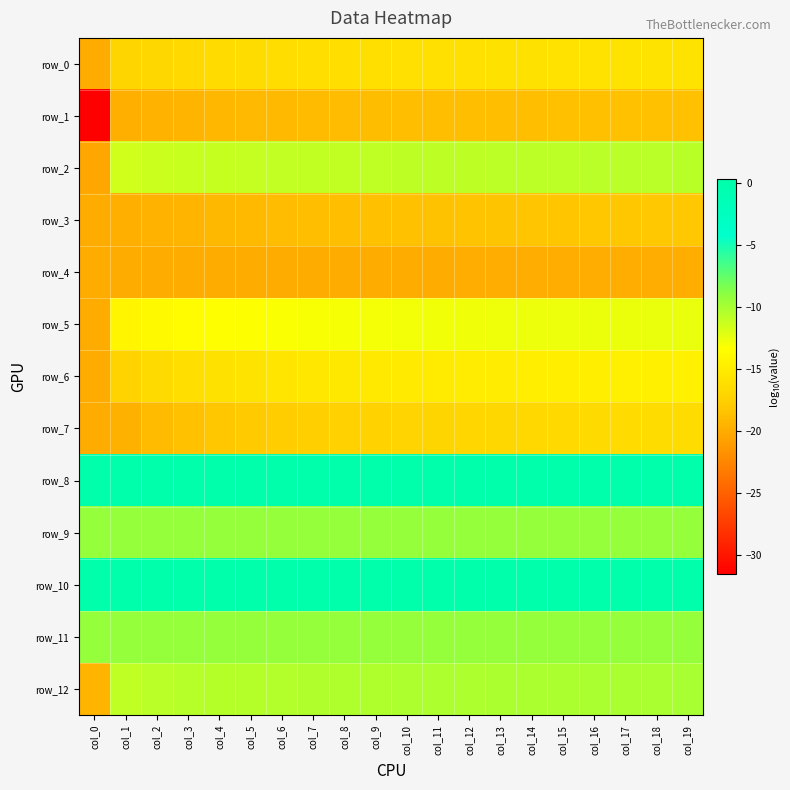

Reading right to left, transcribe all the data shown in this chart.

row_0: -15.8	-15.8	-15.9	-15.9	-15.9	-15.9	-16.0	-16.0	-16.1	-16.1	-16.1	-16.2	-16.2	-16.3	-16.4	-16.5	-16.6	-16.8	-17.1	-20.0
row_1: -18.5	-18.6	-18.6	-18.6	-18.6	-18.7	-18.7	-18.7	-18.8	-18.8	-18.9	-18.9	-19.0	-19.0	-19.1	-19.2	-19.4	-19.5	-19.8	-31.5
row_2: -10.7	-10.7	-10.7	-10.7	-10.8	-10.8	-10.8	-10.8	-10.9	-10.9	-10.9	-11.0	-11.0	-11.0	-11.1	-11.2	-11.2	-11.4	-11.6	-20.3
row_3: -18.1	-18.1	-18.2	-18.2	-18.3	-18.3	-18.4	-18.4	-18.5	-18.6	-18.6	-18.7	-18.8	-18.9	-19.0	-19.2	-19.3	-19.6	-19.8	-20.0
row_4: -19.9	-19.9	-19.9	-19.9	-19.9	-19.9	-20.0	-20.0	-20.0	-20.0	-20.0	-20.0	-20.0	-20.0	-20.0	-20.0	-20.0	-20.0	-20.0	-20.0
row_5: -12.5	-12.5	-12.6	-12.6	-12.6	-12.7	-12.7	-12.8	-12.8	-12.9	-12.9	-13.0	-13.1	-13.2	-13.3	-13.4	-13.6	-13.8	-14.2	-20.0
row_6: -14.6	-14.6	-14.7	-14.7	-14.8	-14.9	-14.9	-15.0	-15.1	-15.2	-15.3	-15.4	-15.5	-15.6	-15.8	-16.0	-16.2	-16.6	-17.2	-20.0
row_7: -16.4	-16.4	-16.5	-16.6	-16.7	-16.7	-16.8	-16.9	-17.0	-17.1	-17.3	-17.4	-17.6	-17.7	-17.9	-18.2	-18.5	-19.0	-19.6	-20.0
row_8: 0.3	0.3	0.3	0.3	0.3	0.3	0.3	0.3	0.3	0.3	0.3	0.3	0.3	0.3	0.3	0.3	0.3	0.3	0.3	0.3
row_9: -9.3	-9.3	-9.3	-9.3	-9.3	-9.3	-9.3	-9.3	-9.3	-9.3	-9.3	-9.3	-9.3	-9.3	-9.3	-9.3	-9.3	-9.3	-9.3	-9.3
row_10: 0.3	0.3	0.3	0.3	0.3	0.3	0.3	0.3	0.3	0.3	0.3	0.3	0.3	0.3	0.3	0.3	0.3	0.3	0.3	0.3
row_11: -9.3	-9.3	-9.3	-9.3	-9.3	-9.3	-9.3	-9.3	-9.3	-9.3	-9.3	-9.3	-9.3	-9.3	-9.3	-9.3	-9.3	-9.3	-9.3	-9.3
row_12: -10.1	-10.1	-10.1	-10.1	-10.1	-10.2	-10.2	-10.2	-10.2	-10.3	-10.3	-10.3	-10.4	-10.4	-10.5	-10.5	-10.6	-10.7	-10.9	-19.4